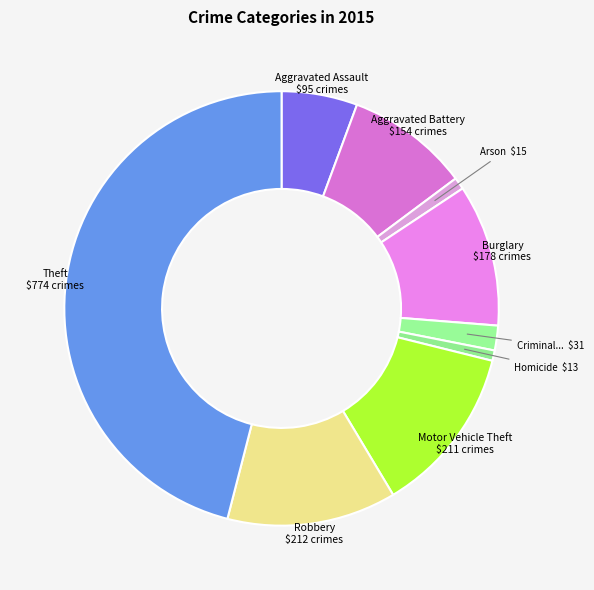

Count the number of slices in the pie.

9